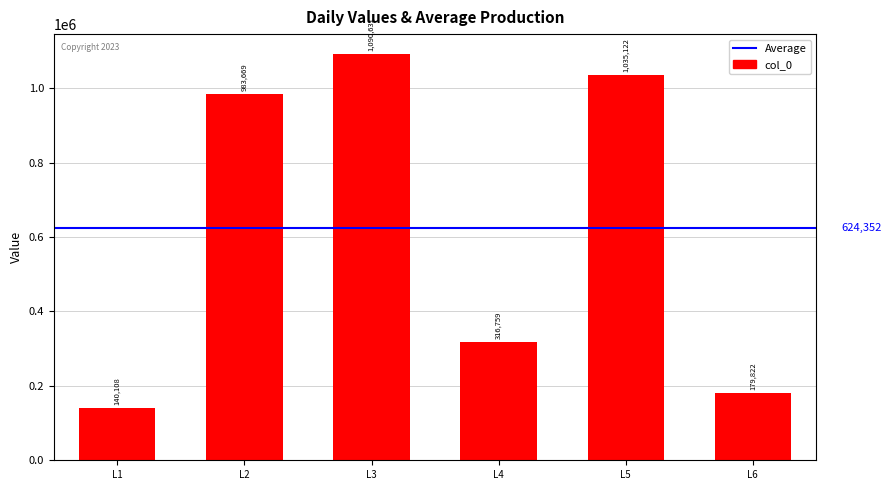

Reading right to left, what are all the values shown in this chart?

179822	1035122	316759	1090631	983669	140108